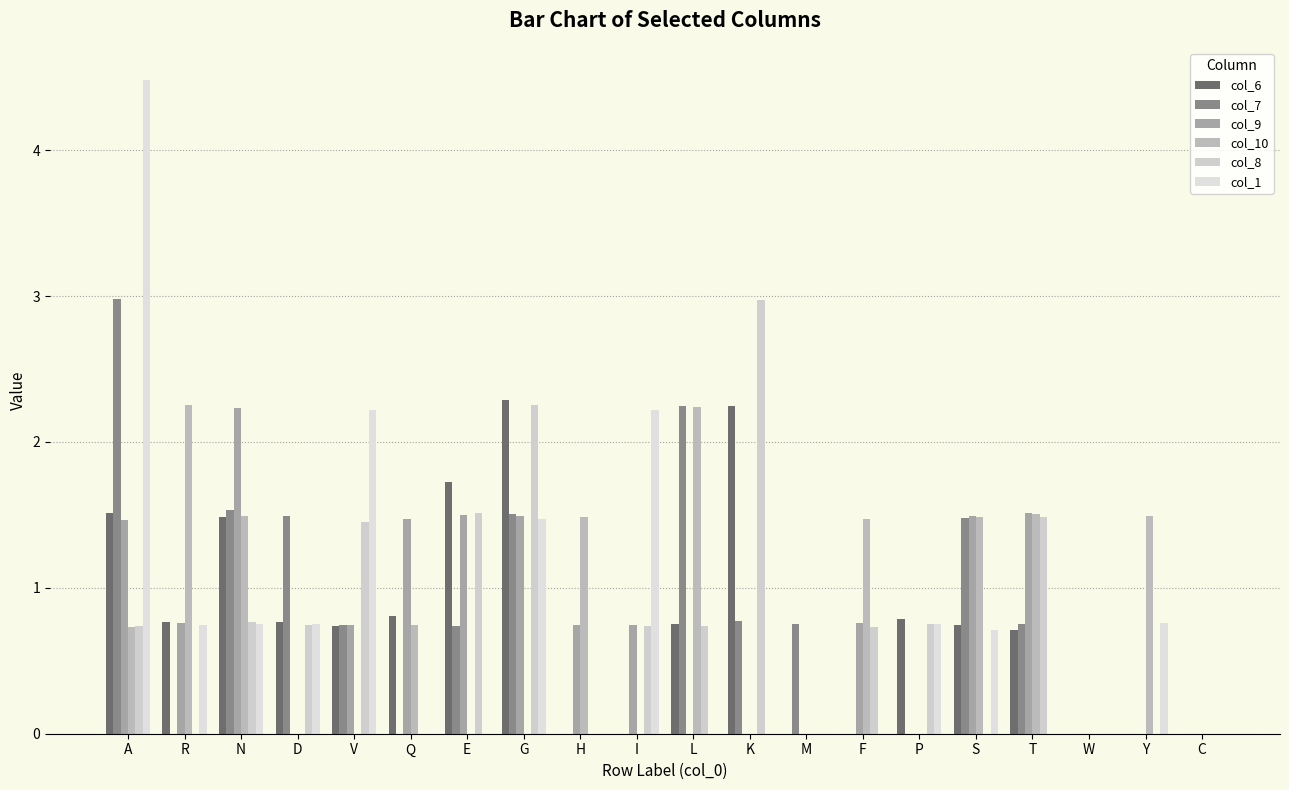

What is the difference between the second highest and minimum values in the col_1 series?

2.2